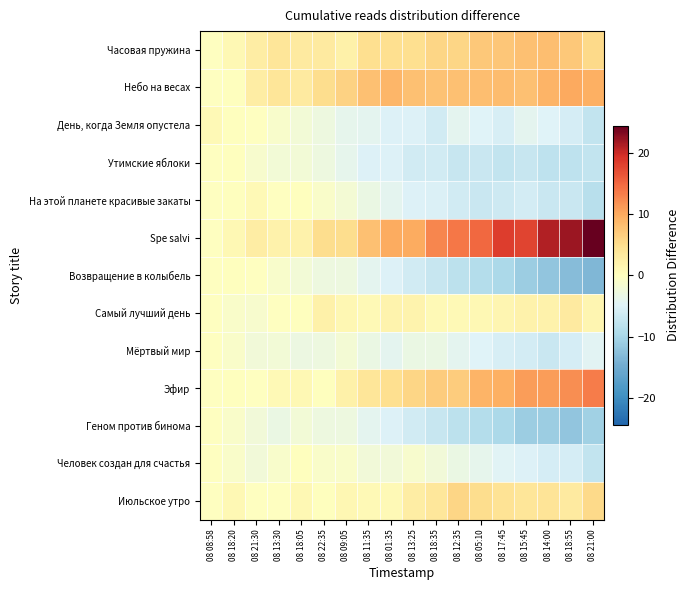

Rank the series at 08 21:30 from highest to lowest value.

Часовая пружина, Небо на весах, Spe salvi, На этой планете красивые закаты, День, когда Земля опустела, Возвращение в колыбель, Эфир, Июльское утро, Утимские яблоки, Самый лучший день, Мёртвый мир, Геном против бинома, Человек создан для счастья